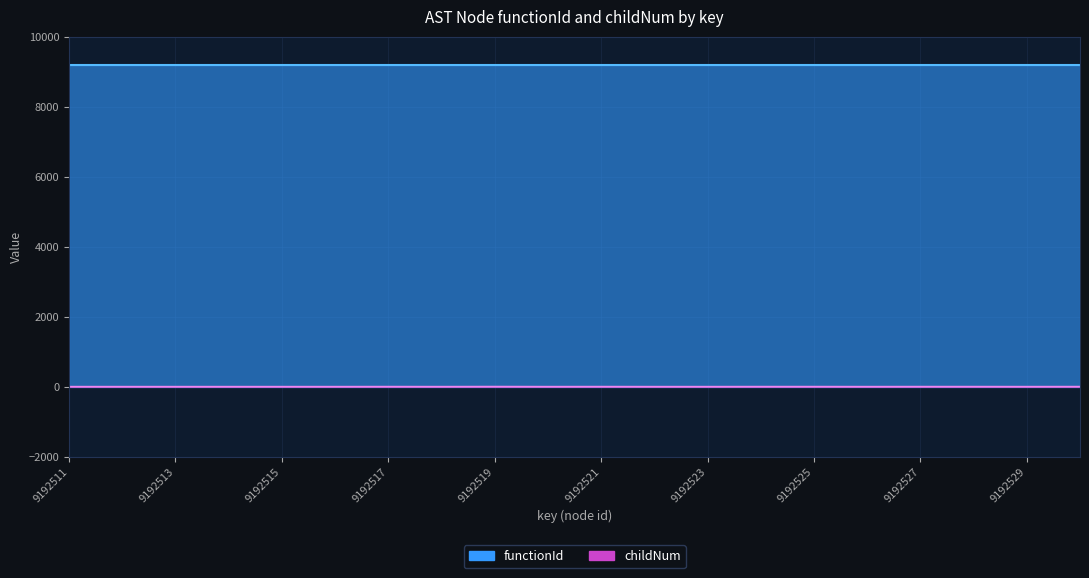

List the labels in order of value, smallest first.

9192511, 9192512, 9192513, 9192514, 9192515, 9192516, 9192518, 9192520, 9192522, 9192523, 9192526, 9192529, 9192517, 9192521, 9192524, 9192525, 9192527, 9192528, 9192530, 9192519